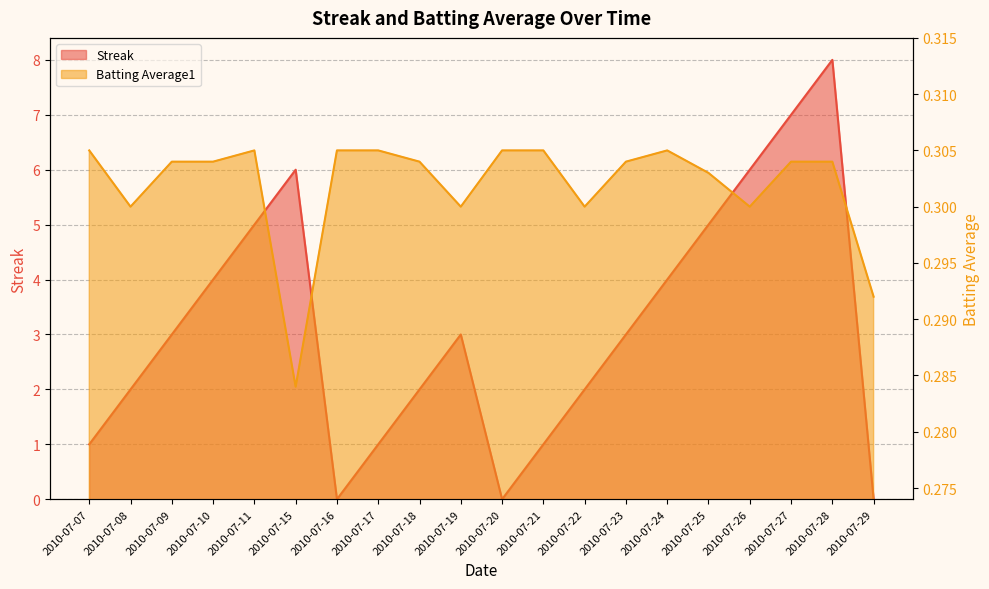

List the series in order of their overall mean, highest first.

Streak, Batting Average1